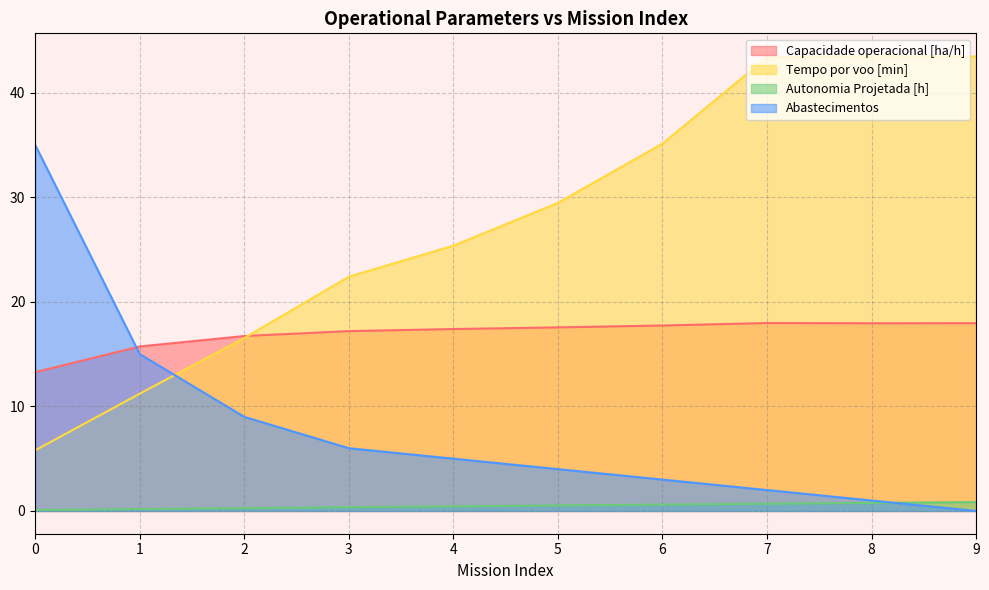

Between 5 and 6, which is larger?

6